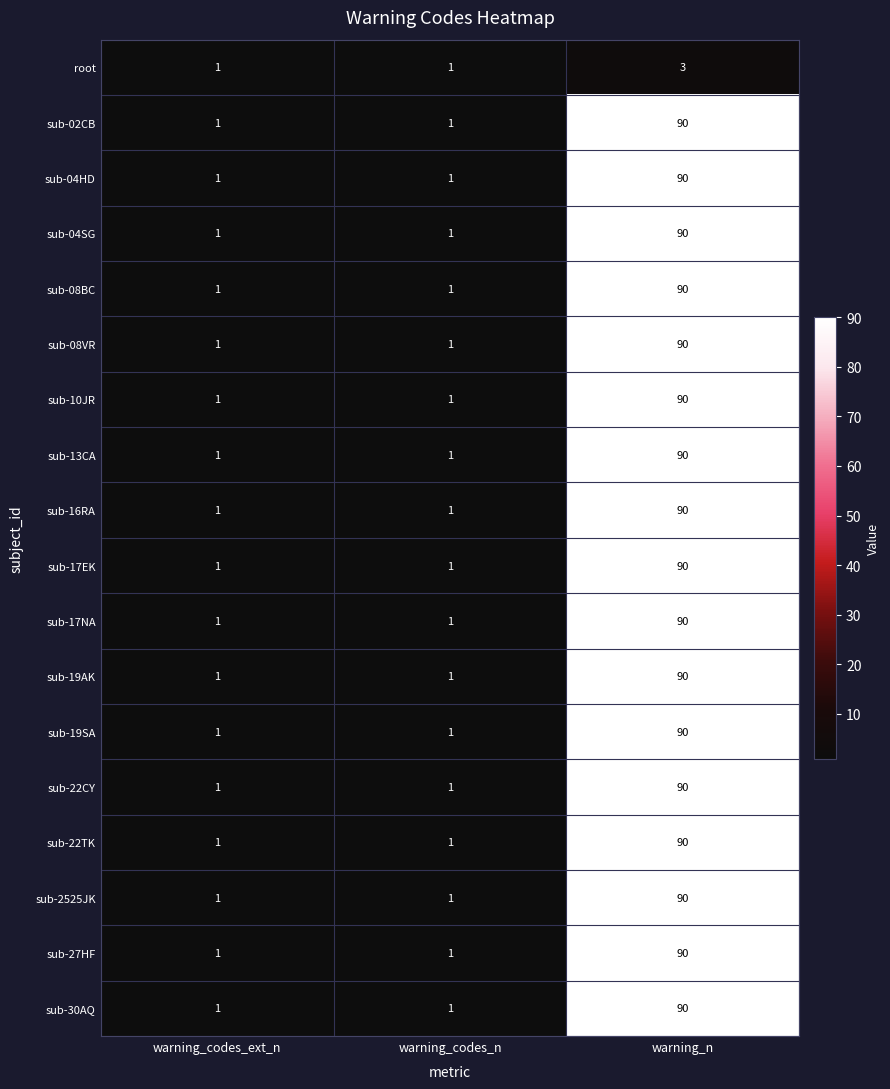

How many sub-27HF values are between 1 and 90?

3